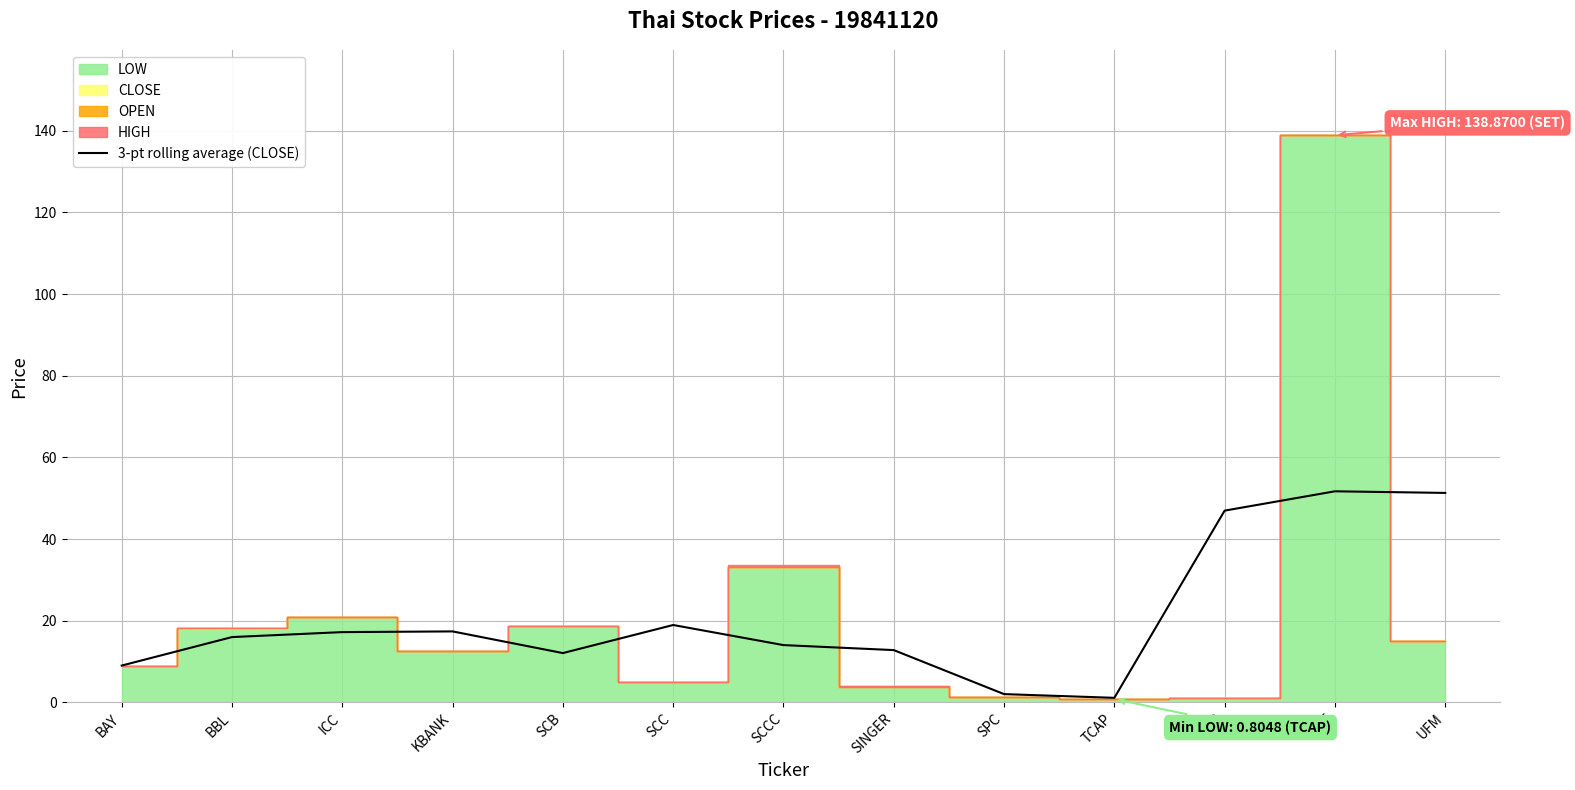

The value at KBANK is 25.0. True or false?

False